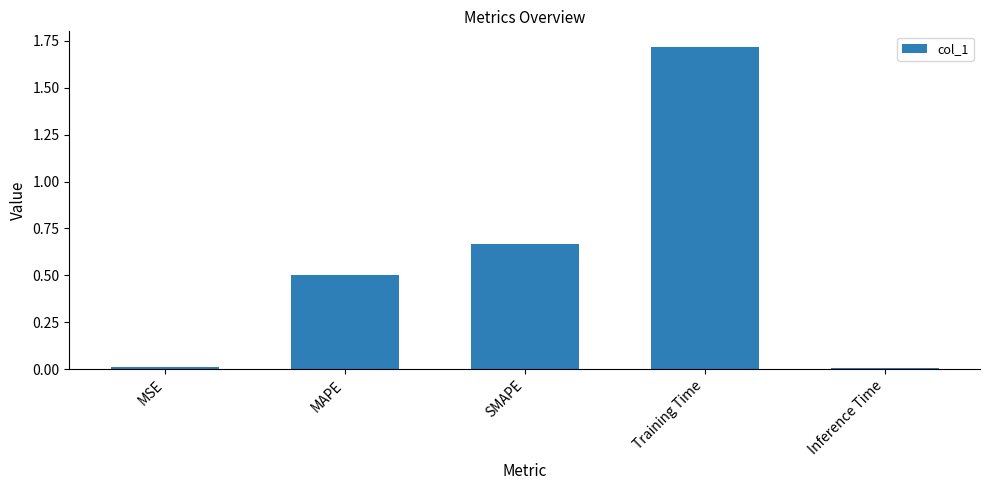

What is the label of the 2nd bar from the left?

MAPE